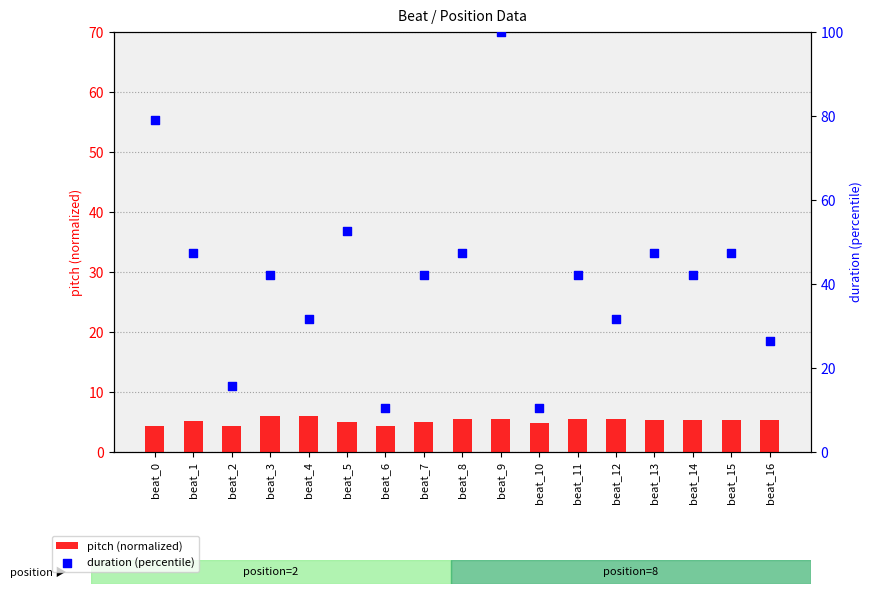

At how many categories does at least one series exceed 29?

13